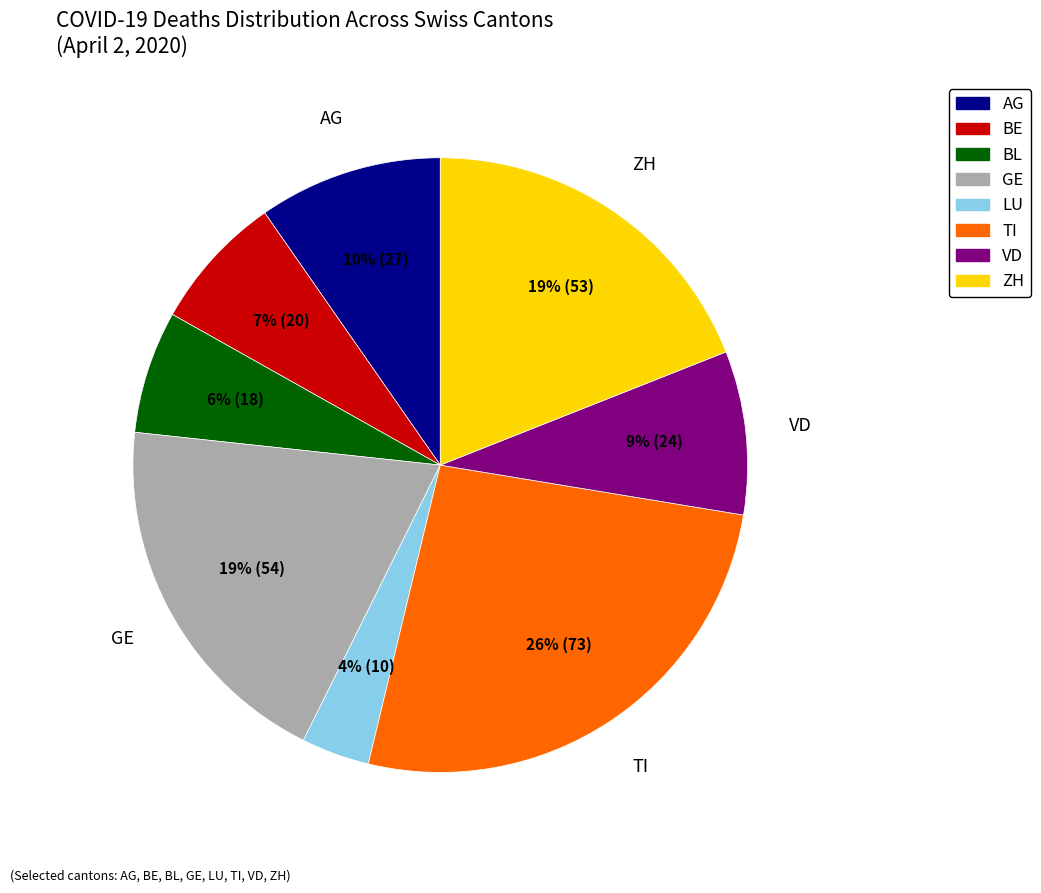

Does ZH represent more than half of the total?

No